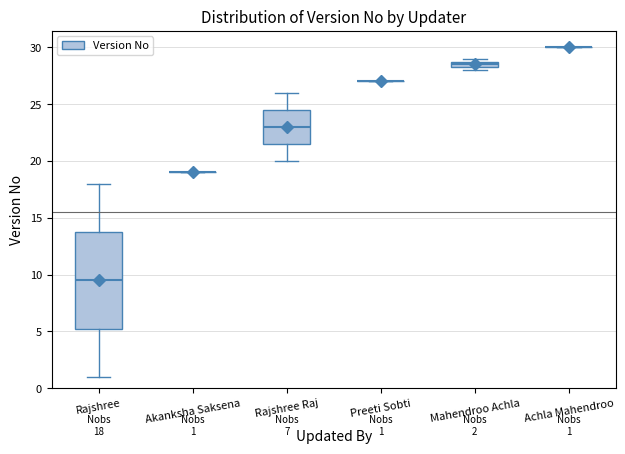

Which box is the tallest, from its lower edge to its upper edge?

Rajshree